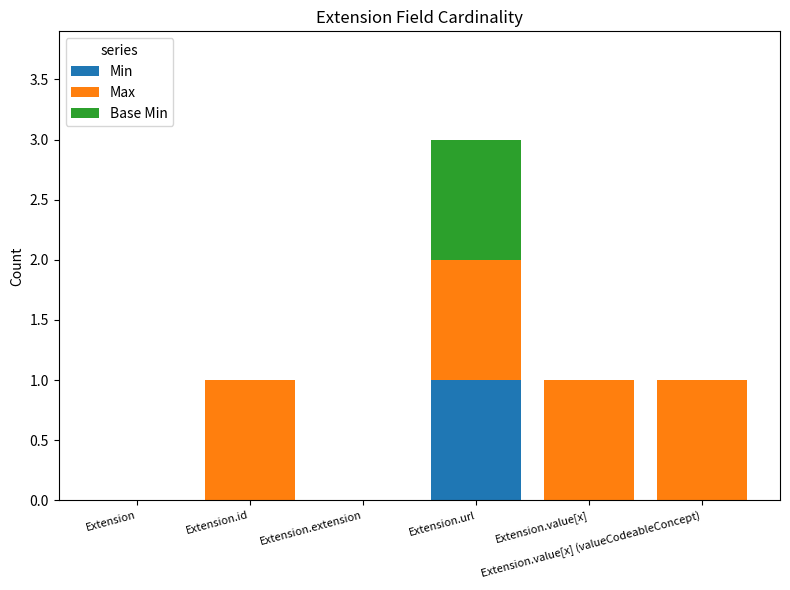

What are all the series names shown in the legend?

Min, Max, Base Min